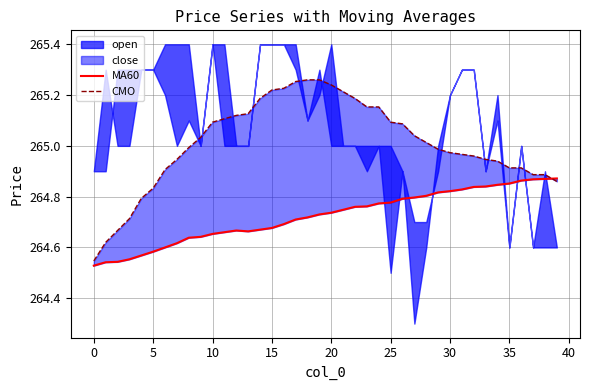

True or false: MA60 and CMO cross at least once.

True